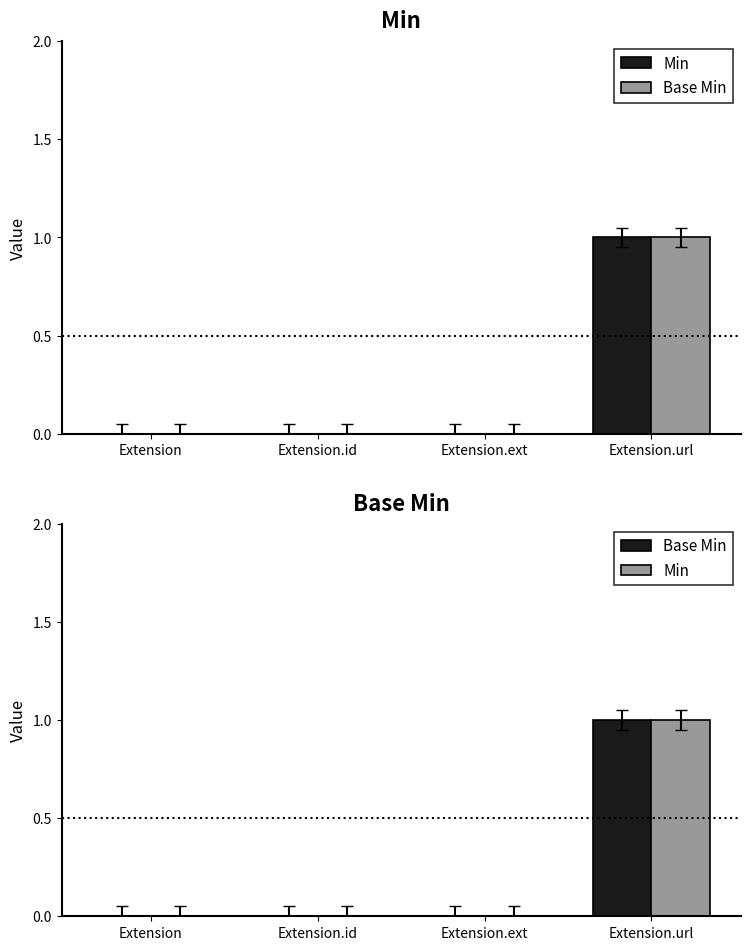

True or false: Min has a value of 0 at Extension.

True